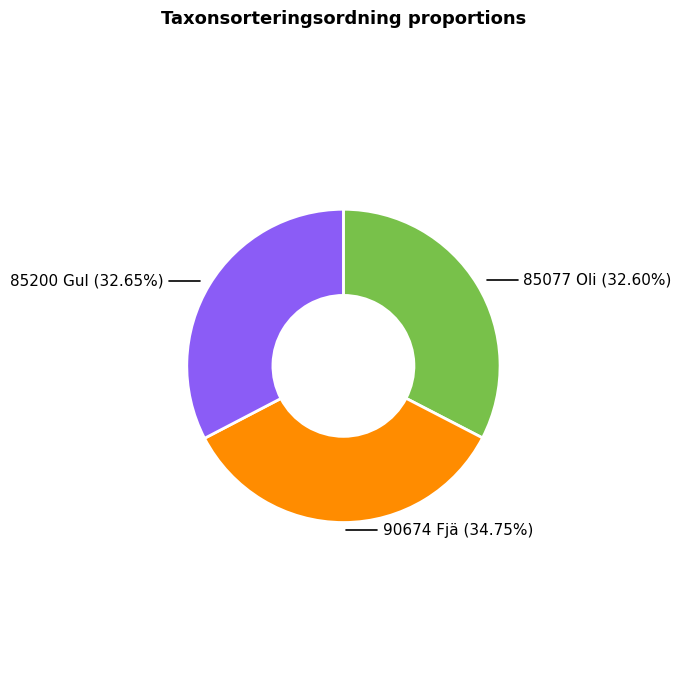

Is there any slice that represents more than half of the pie?

No